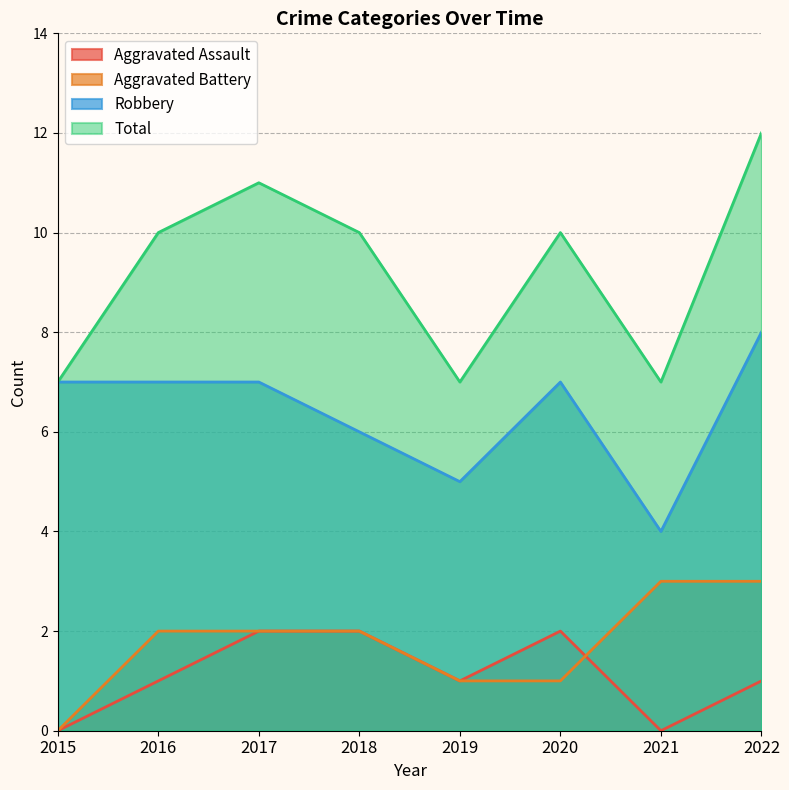

How many lines are shown in the chart?

4